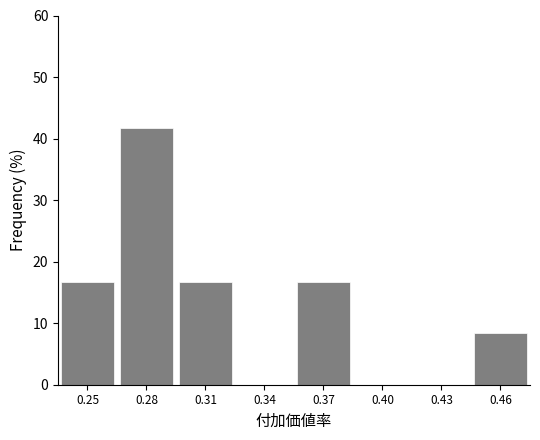

Reading left to right, transcribe all the data shown in this chart.

0.25=16.7	0.28=41.7	0.31=16.7	0.34=0.0	0.37=16.7	0.40=0.0	0.43=0.0	0.46=8.3